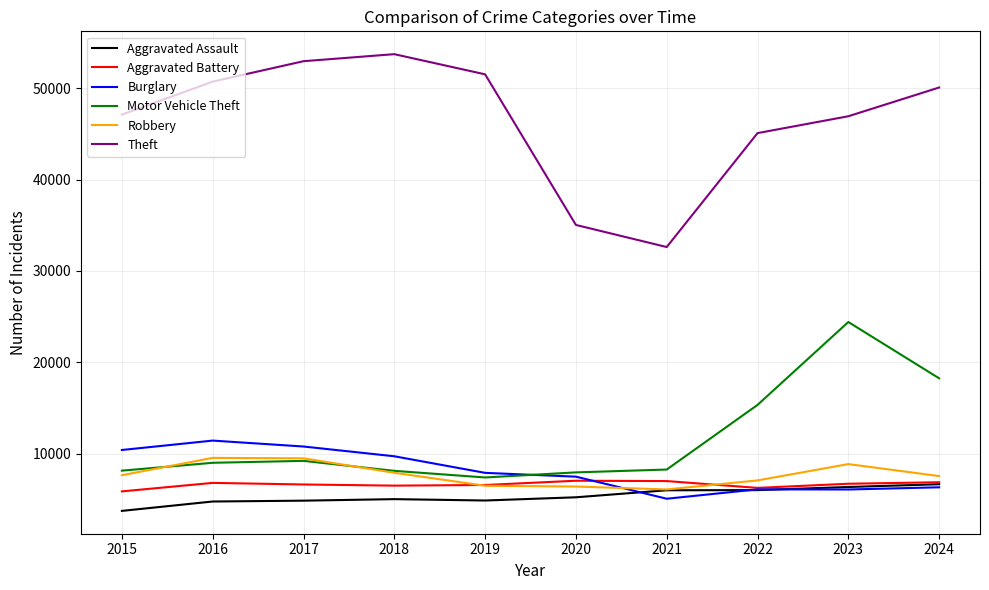

Read the Robbery value at 2018, to the nearest 10.

7930